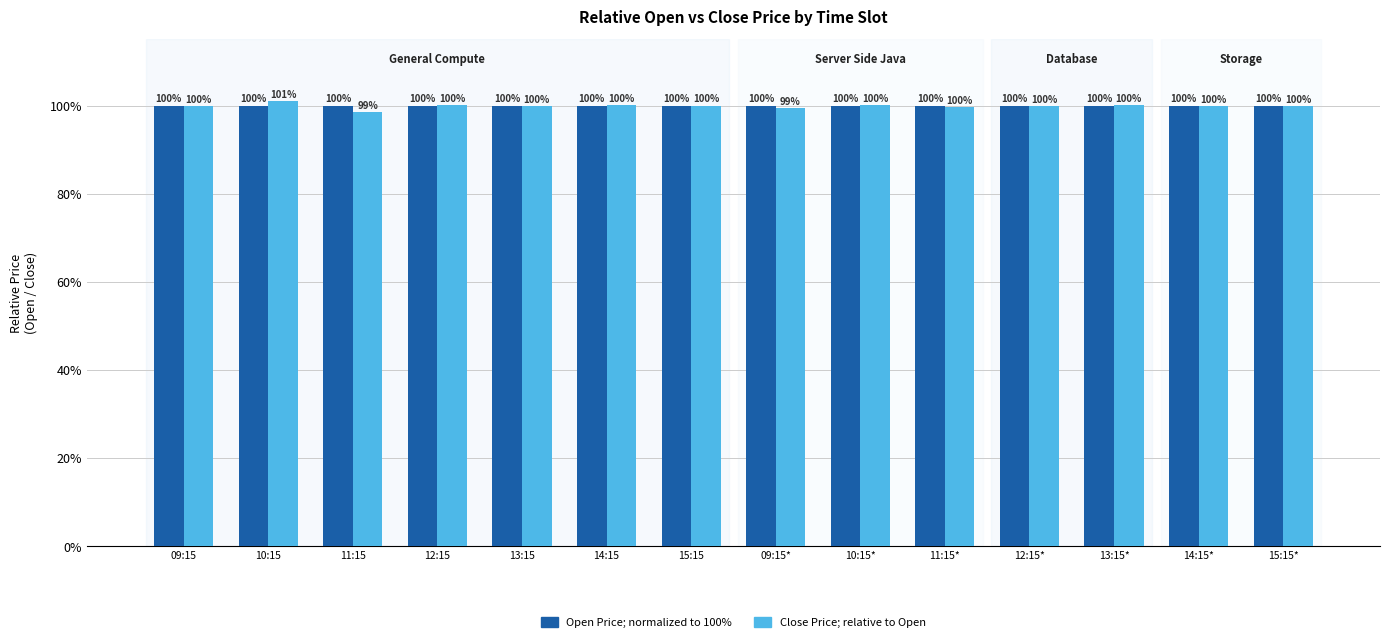

What is the total value across all series at 10:15?

201.0